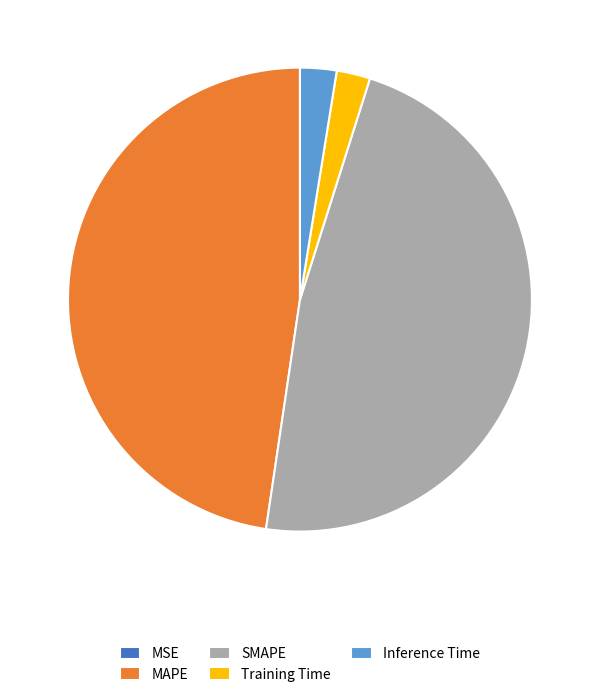

Do MAPE and SMAPE together represent more than half of the pie?

Yes